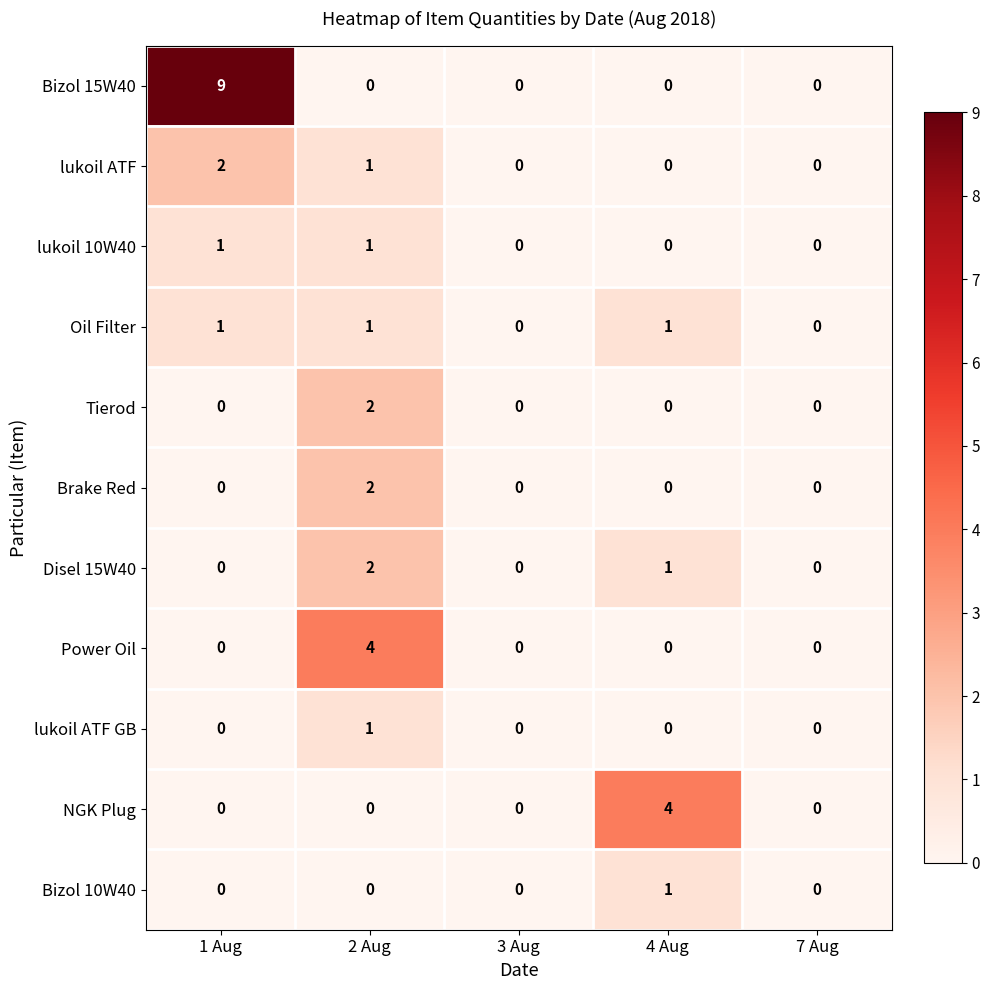

Count the lukoil ATF values in the range 0 to 1.

4